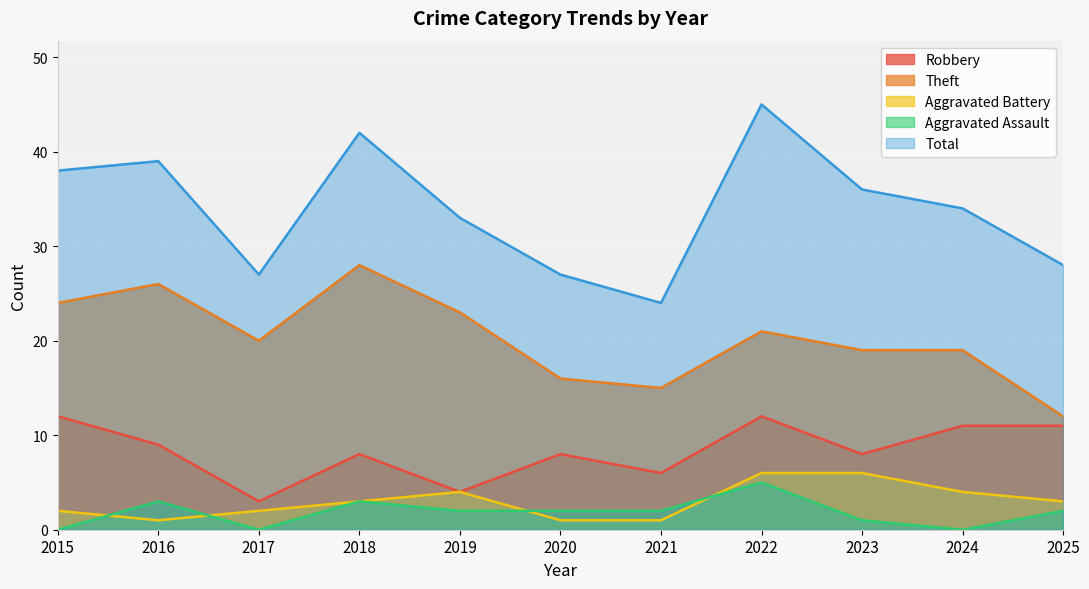

The value of Aggravated Assault at 2024 is 0. True or false?

True